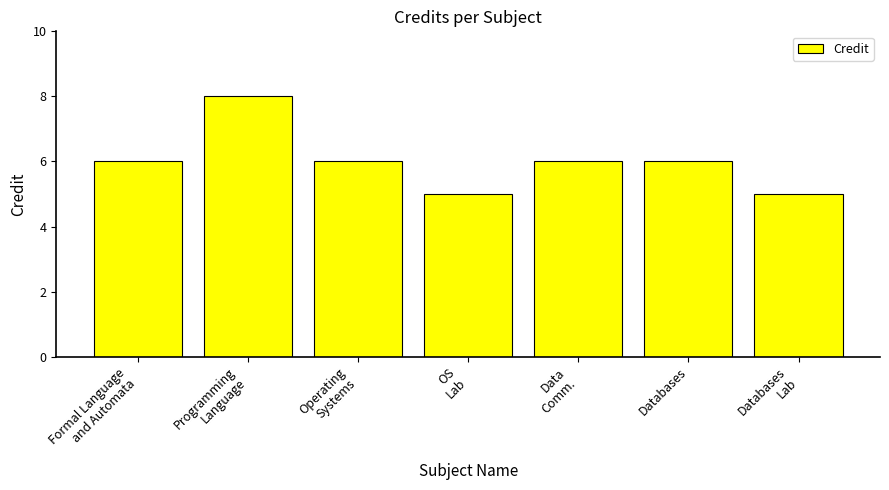

What is the label of the 5th bar from the left?

Data
Comm.